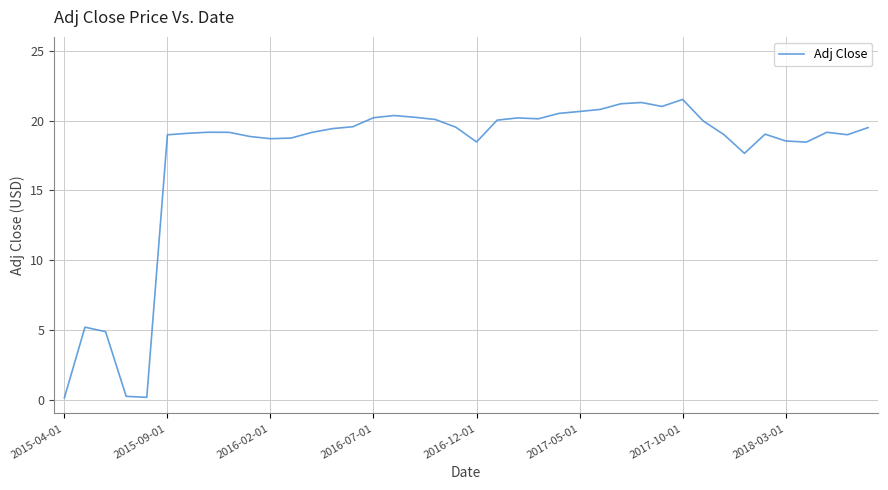

What is the maximum value shown in the chart?

21.5